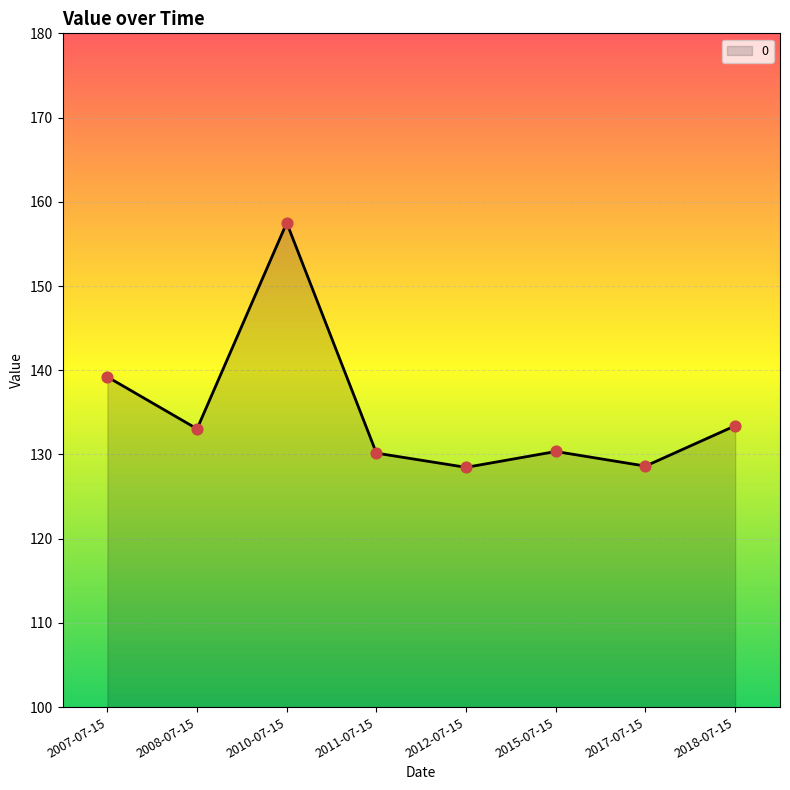

Between 2011-07-15 and 2018-07-15, which is larger?

2018-07-15